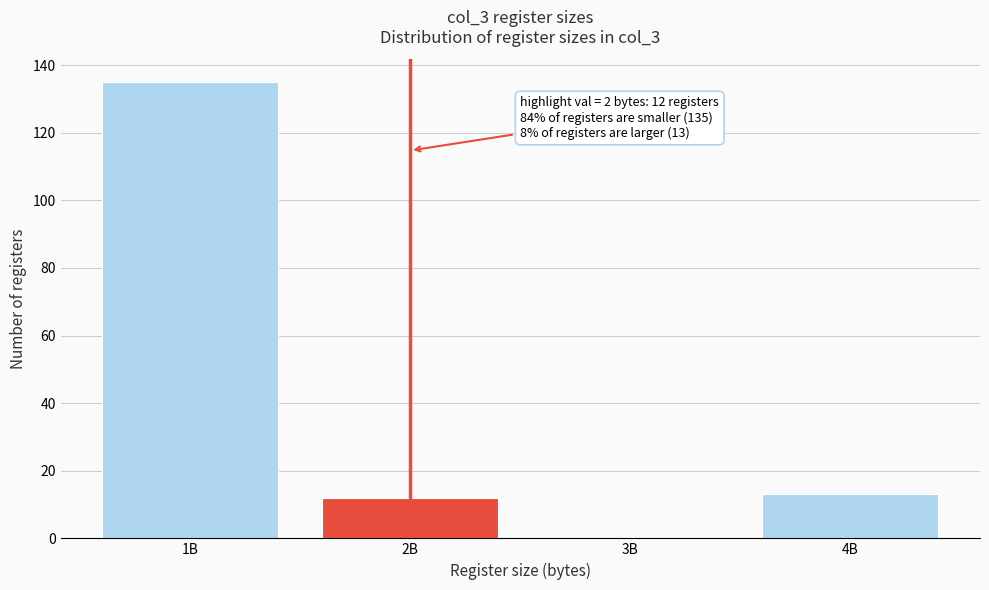

Reading left to right, transcribe all the data shown in this chart.

1B=135	2B=12	3B=0	4B=13